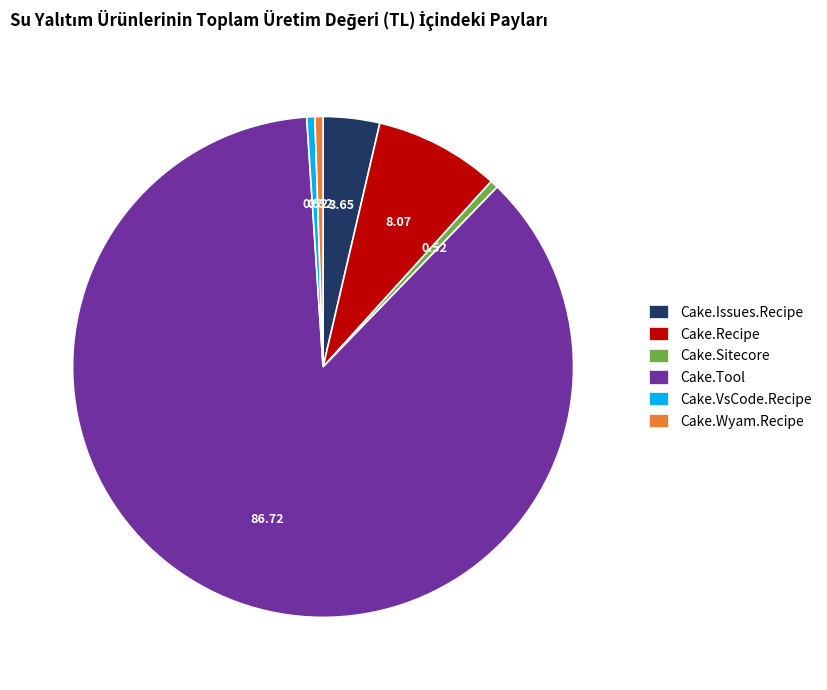

Does Cake.Sitecore account for over 50% of the chart?

No